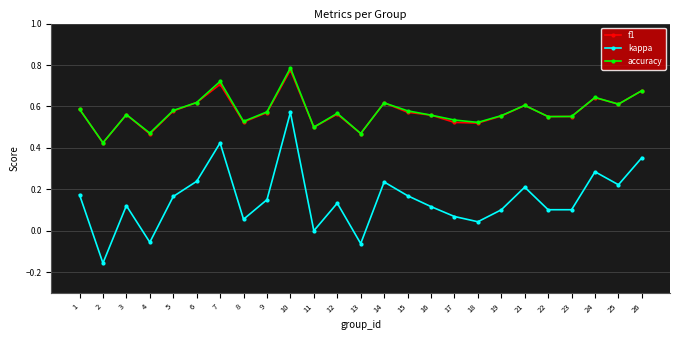

Is it true that kappa equals 0.2 at 24?

False